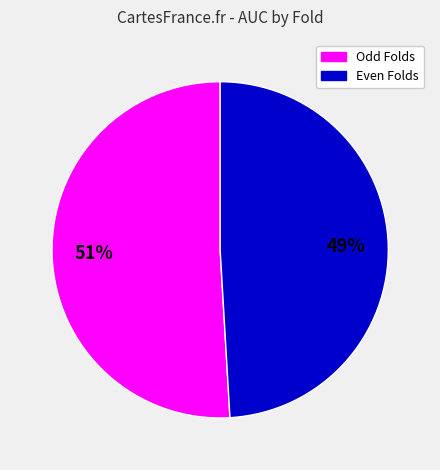

To the nearest percent, what is the difference between the largest and smallest slice percentages?

2%